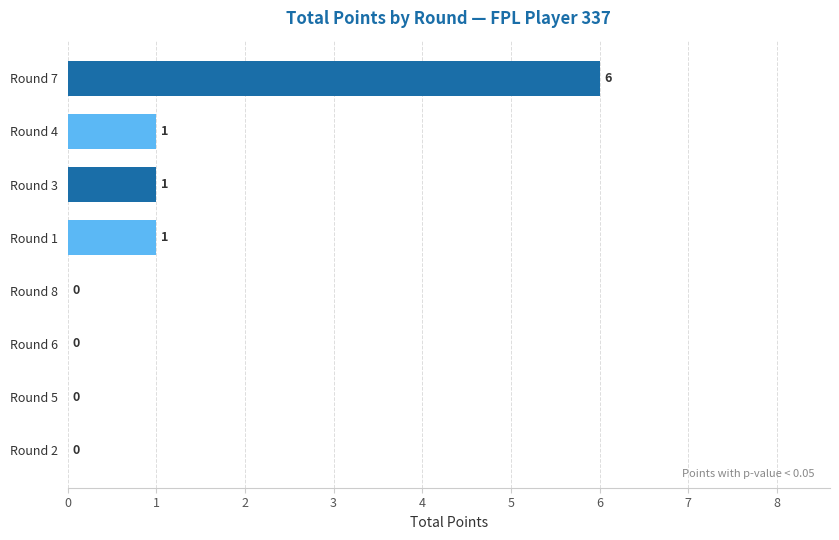

How many distinct data groups are displayed?

1